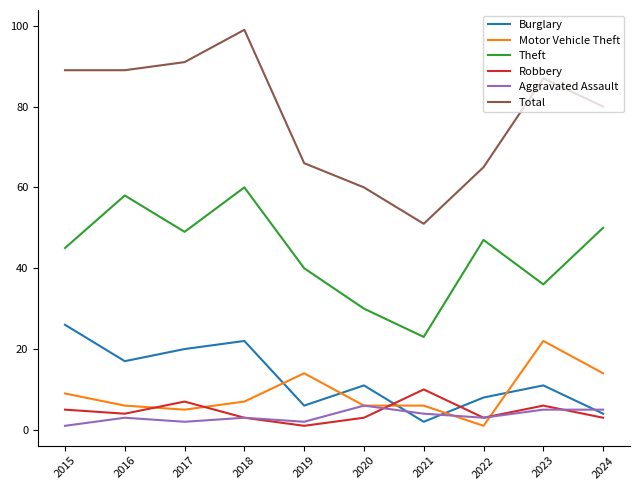

The value of Theft at 2018 is 15. True or false?

False